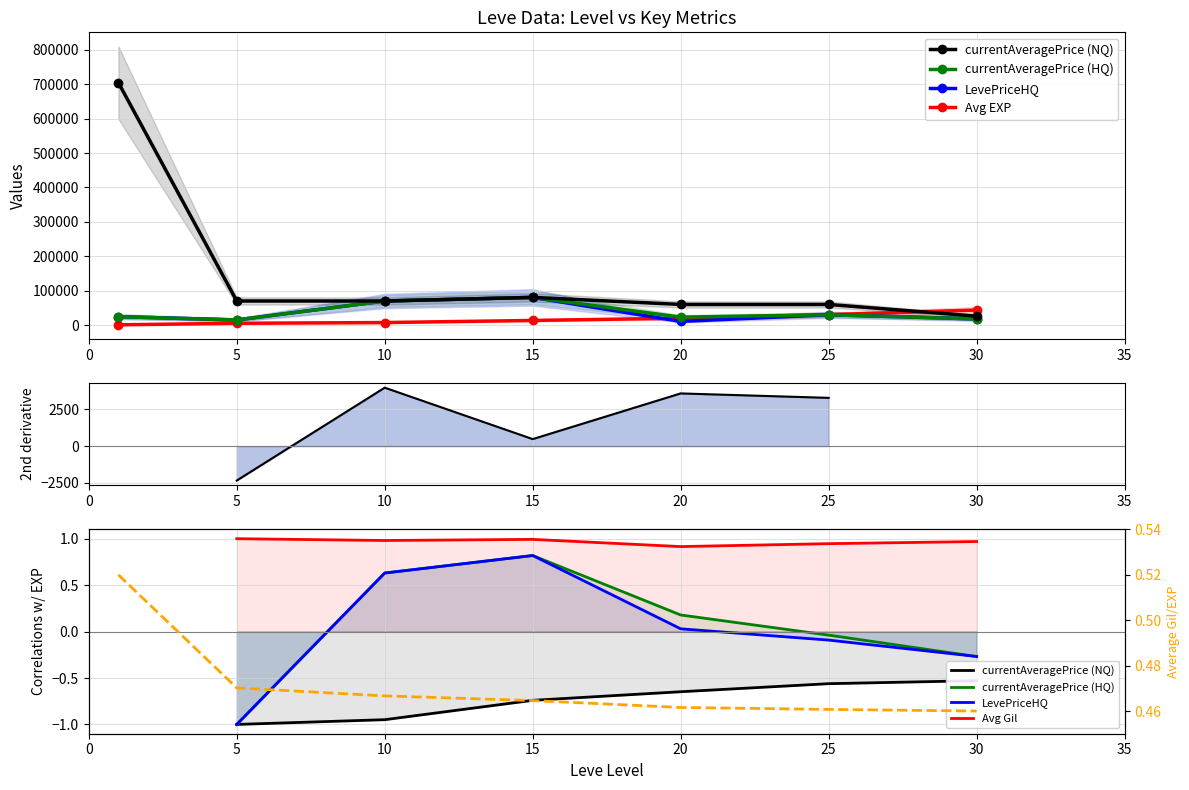

What is the sum of all Leve EXP values?

121068.0